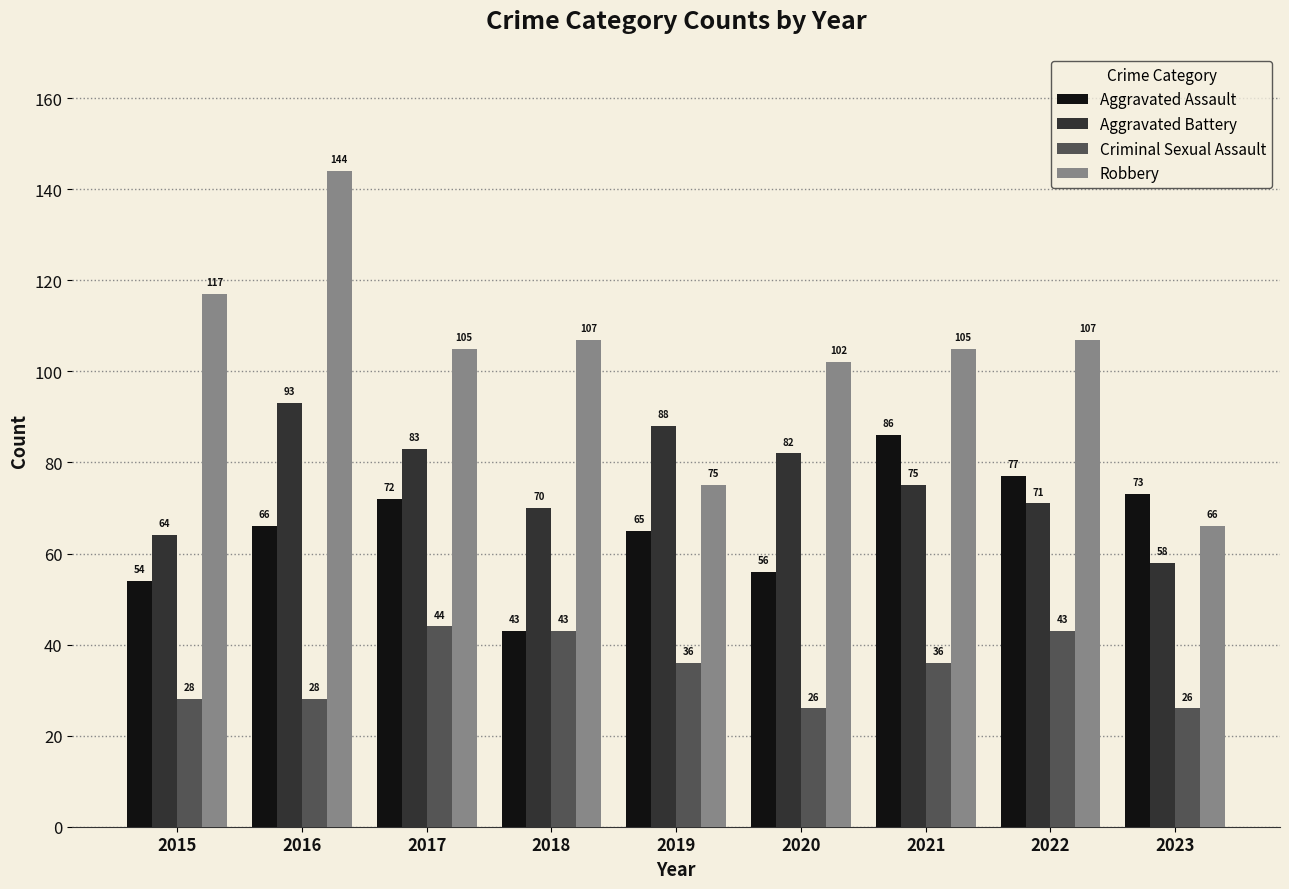

At which category is the sum across all series the highest?

2016